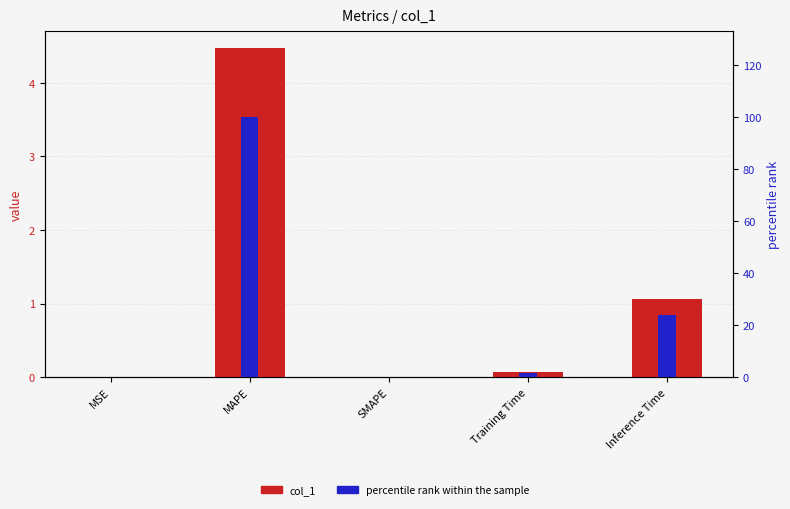

What is the difference between the highest and lowest values at Training Time?

1.7